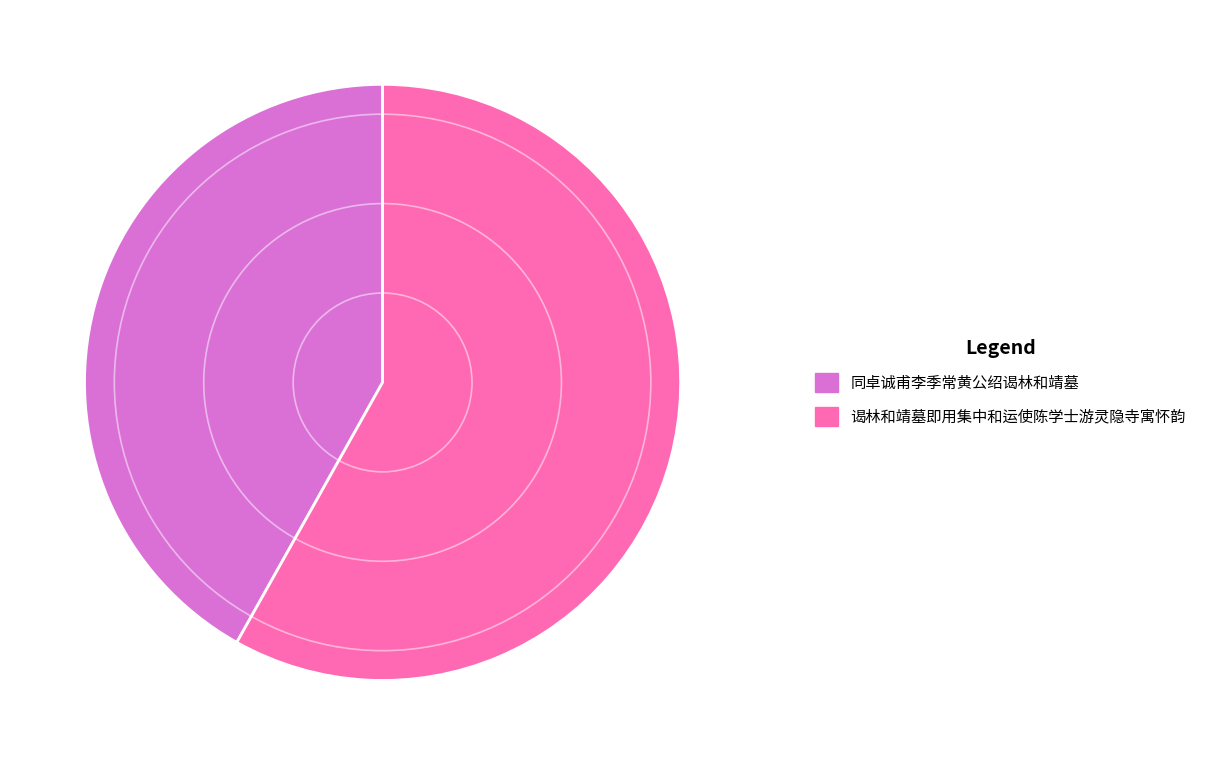

How many slices are in this pie chart?

2